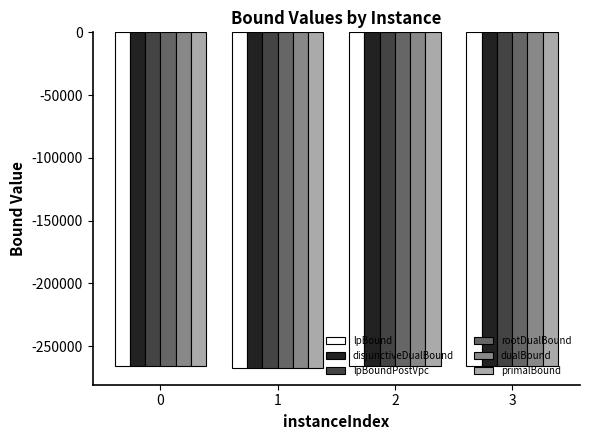

What is the difference between the second highest and minimum values in the dualBound series?

1787.0